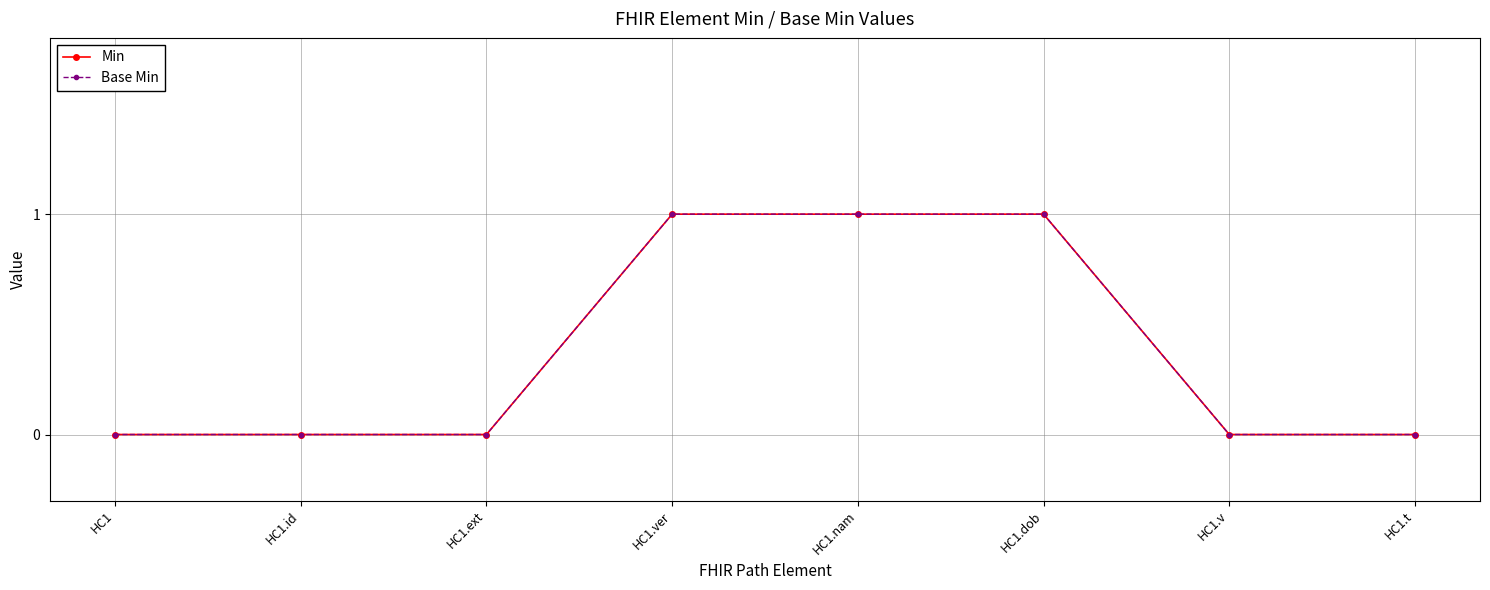

True or false: Min has more than 2 points higher than both neighbors.

False